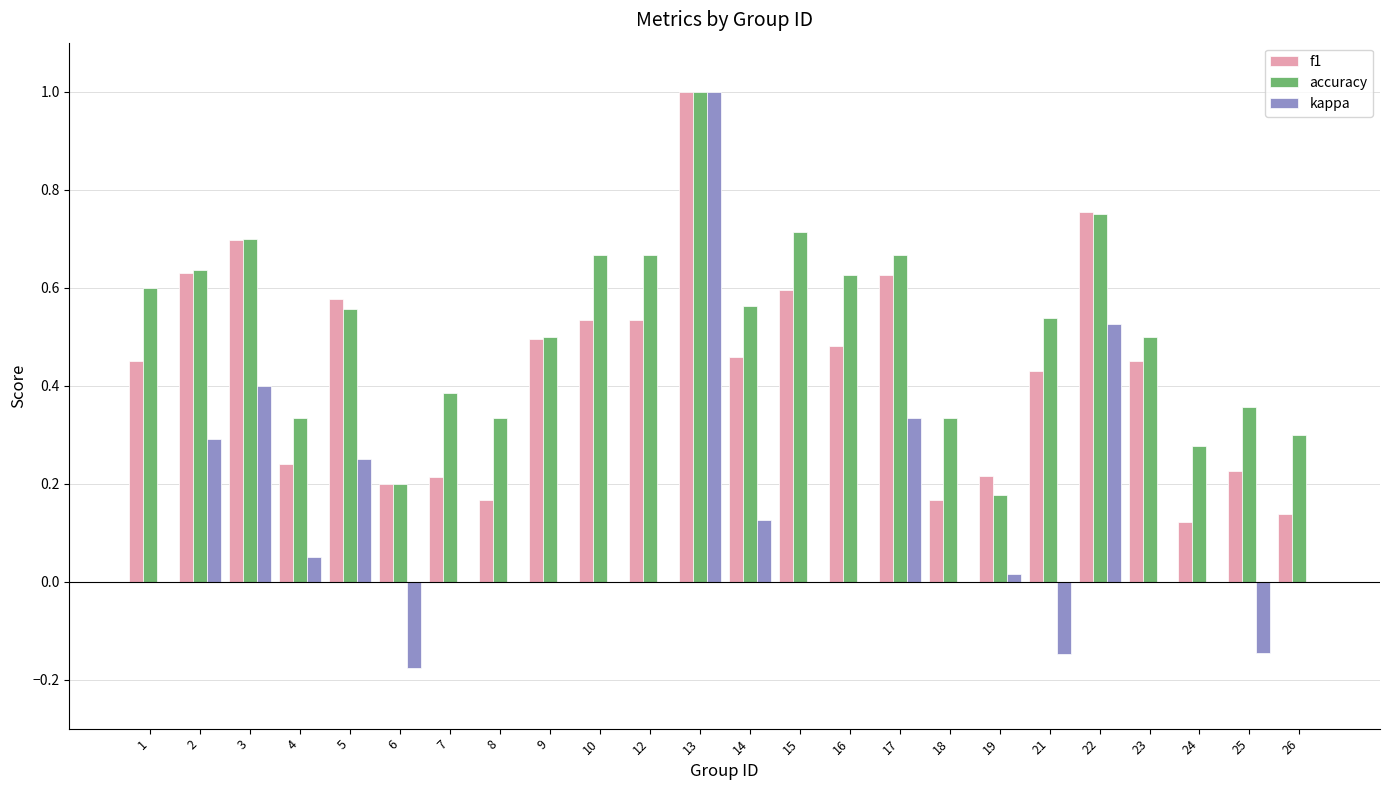

What is the sum of all kappa values?

2.5